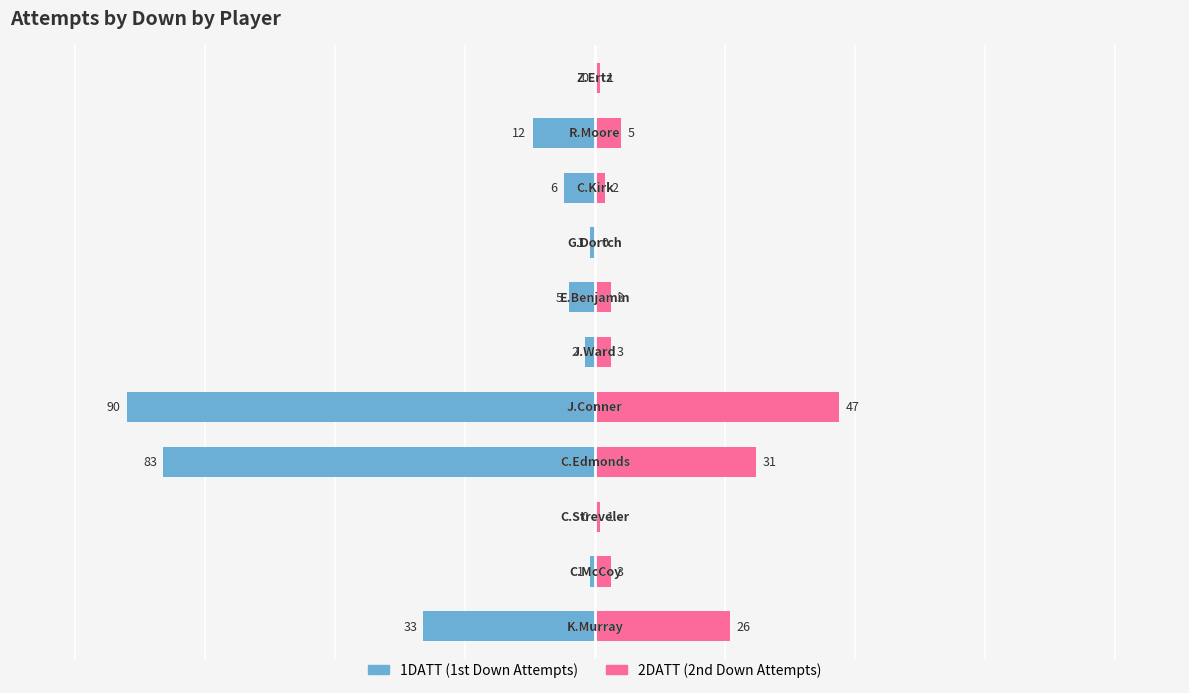

Where does the 1DATT series first go above -5?

1